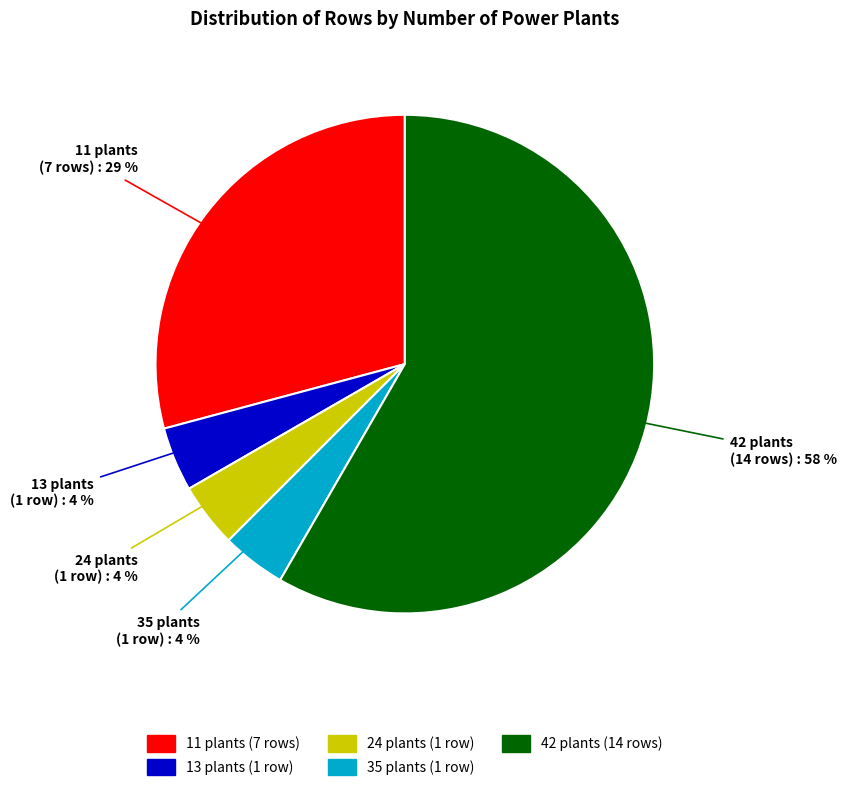

Is there a majority slice in this chart?

Yes